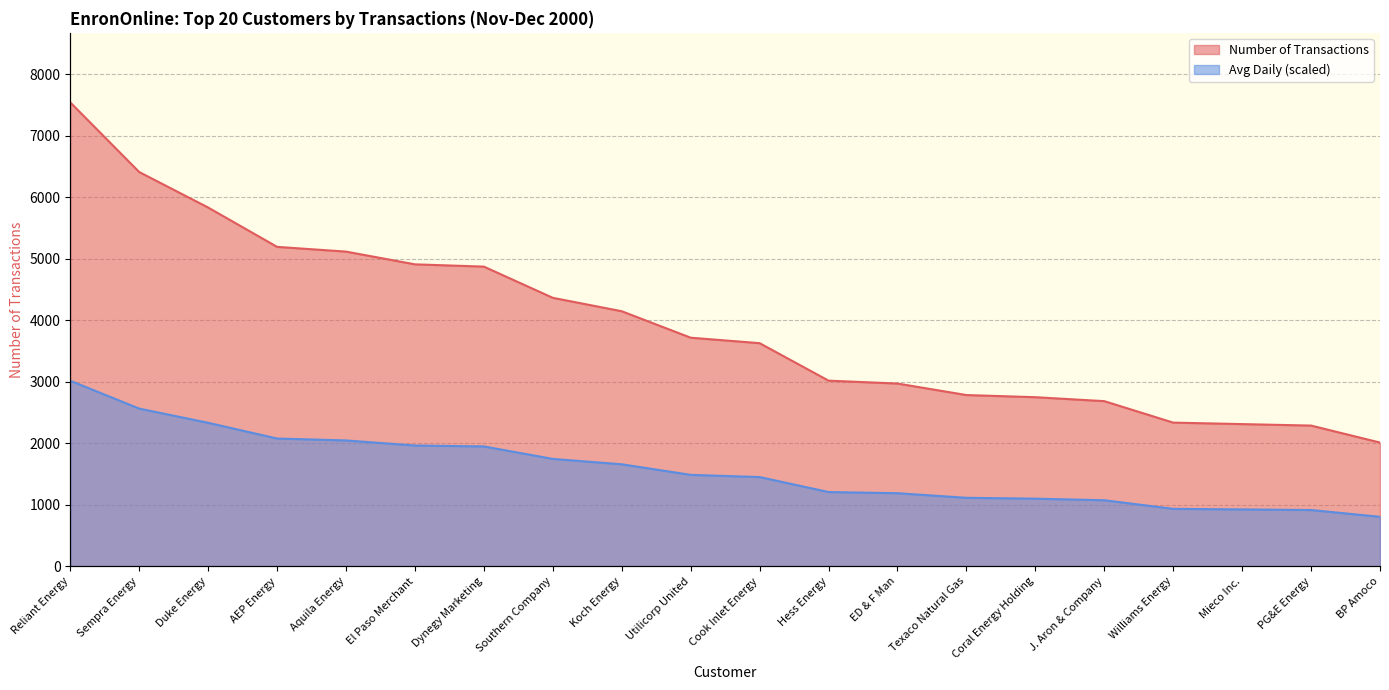

How many lines are shown in the chart?

2